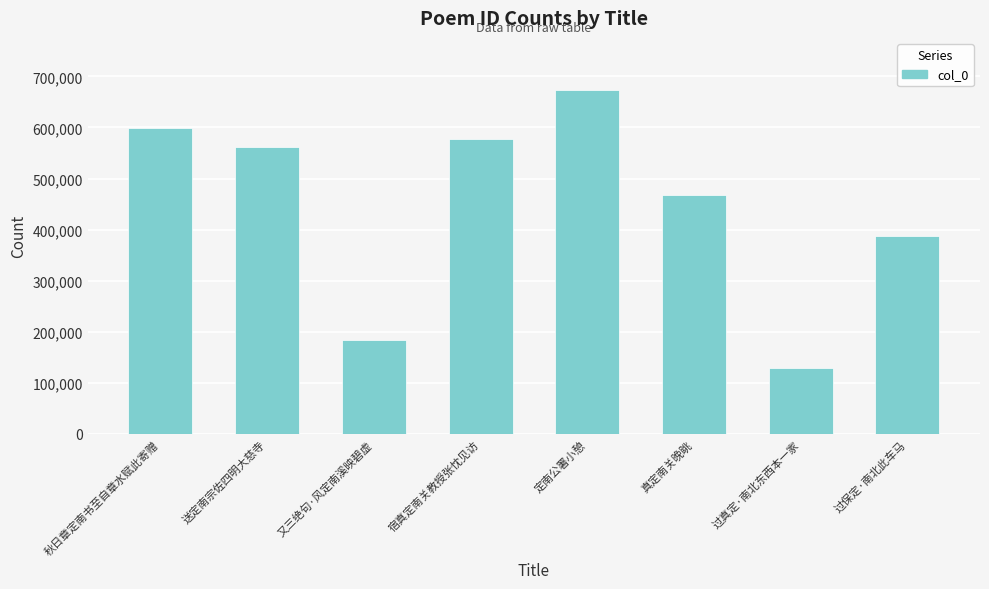

Rank the categories by value from lowest to highest.

过真定·南北东西本一家, 又三绝句·风定南溪映碧虚, 过保定·南北此车马, 真定南关晚眺, 送定南宗佐四明大慈寺, 宿真定南关教授张忱见访, 秋日章定南书至自章水赋此寄赠, 定南公署小憩